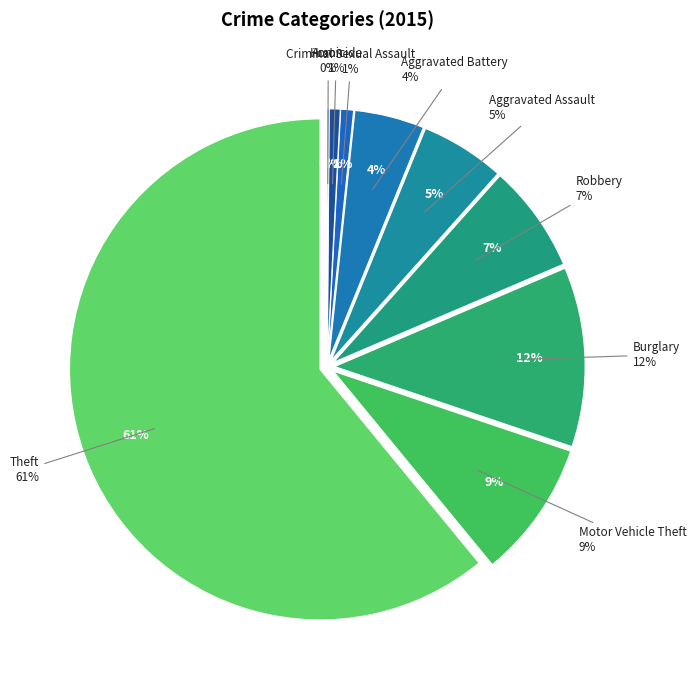

Which slice is the largest?

Theft